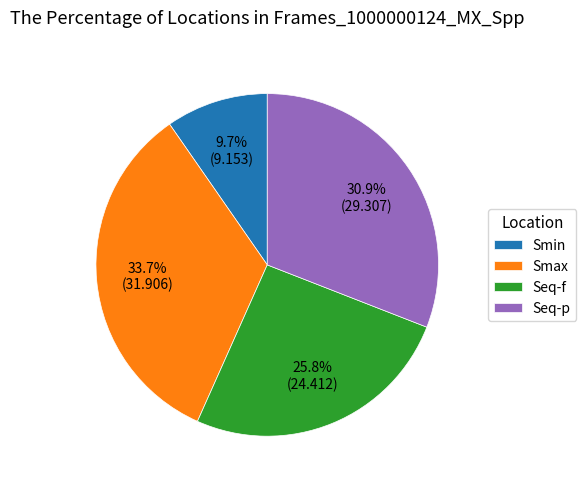

What portion of the pie excludes Smin?

90.3%